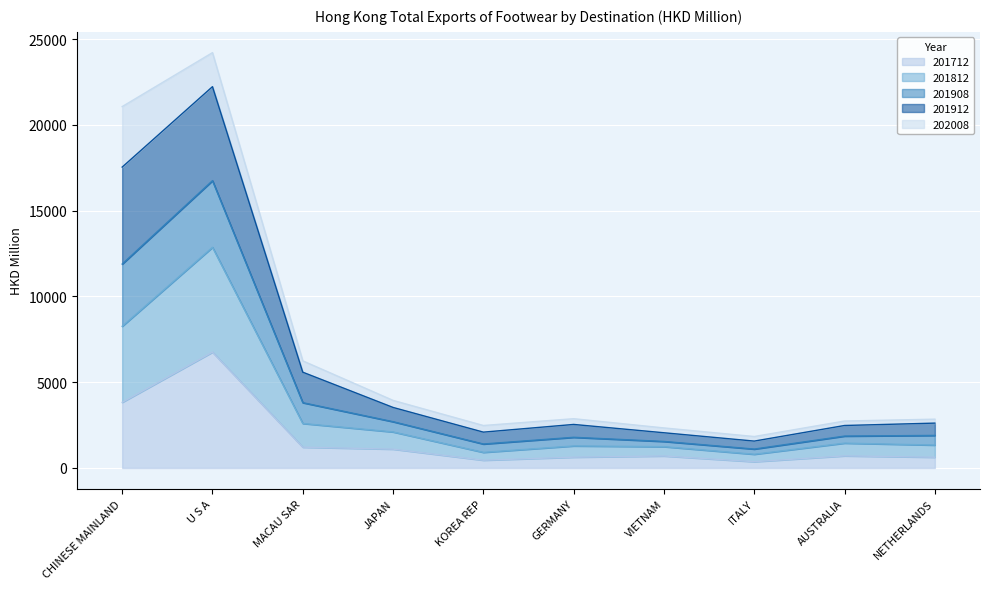

In 201712, how many points are higher than both neighbors (excluding endpoints)?

3